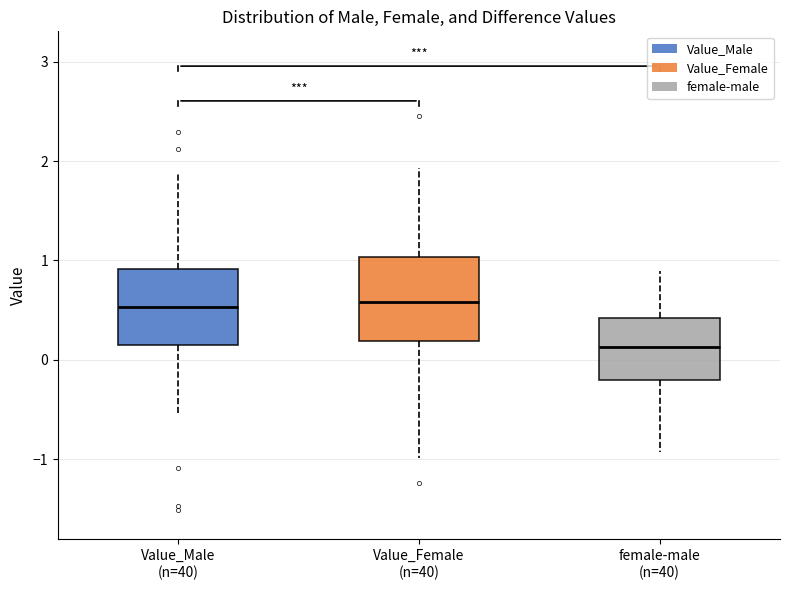

Reading left to right, transcribe this box plot: for each box, give where its median line is, the range the box spans, and where its two whiskers end, as read against the y-axis. The values are not printed on the chart, so give them approximately, as read against the axis.

Value_Male (n=40): median 0.5, box 0.1 to 0.9, whiskers -0.5 to 1.9
Value_Female (n=40): median 0.6, box 0.2 to 1.0, whiskers -1.0 to 1.9
female-male (n=40): median 0.1, box -0.2 to 0.4, whiskers -0.9 to 0.9